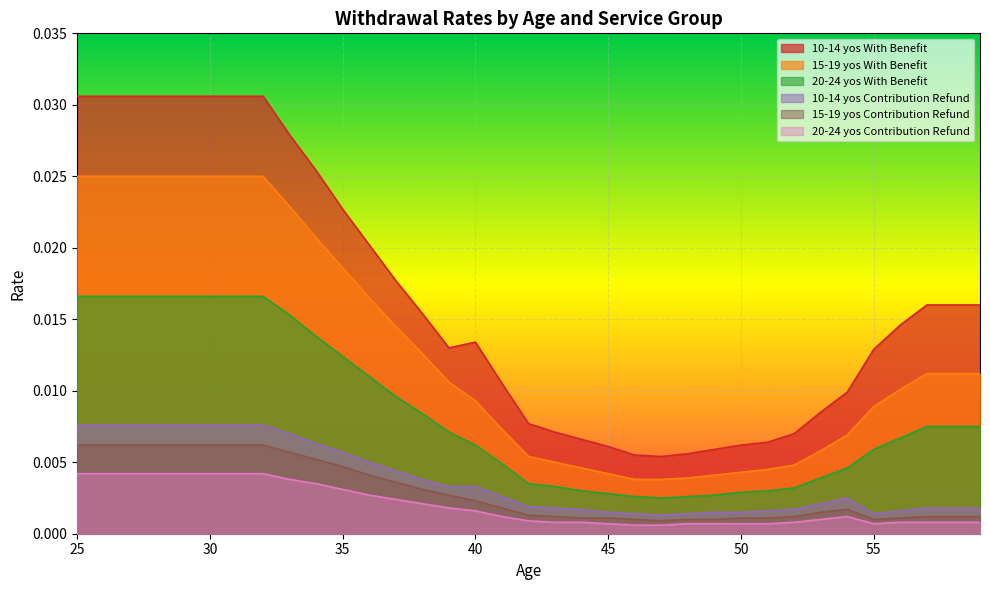

True or false: 10-14 yos With Benefit has more than 1 interior local peaks.

False